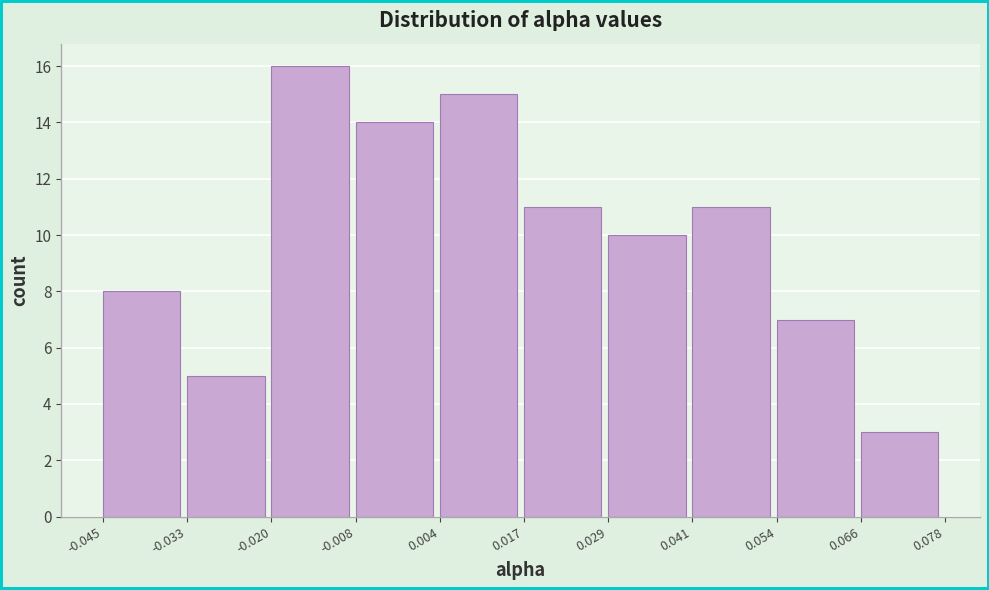

What is the height of the bar covering 0.054 to 0.066 on the x-axis? The values are not printed on the chart, so give them approximately, as read against the axis.

7